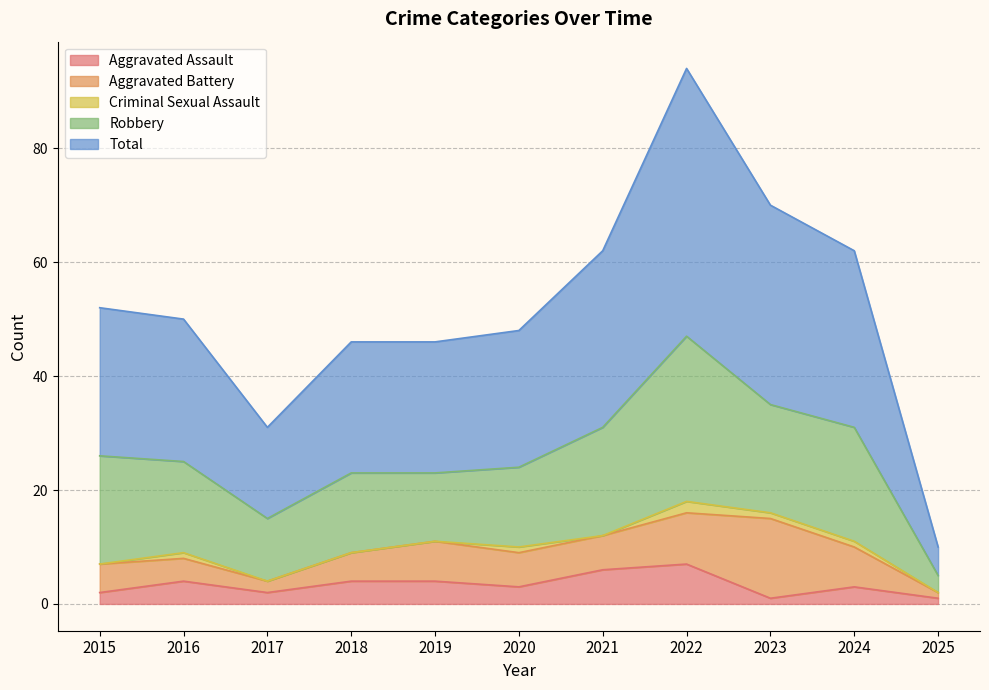

Reading left to right, what are all the values shown in this chart?

Aggravated Assault: 2	4	2	4	4	3	6	7	1	3	1
Aggravated Battery: 5	4	2	5	7	6	6	9	14	7	1
Criminal Sexual Assault: 0	1	0	0	0	1	0	2	1	1	0
Robbery: 19	16	11	14	12	14	19	29	19	20	3
Total: 26	25	16	23	23	24	31	47	35	31	5